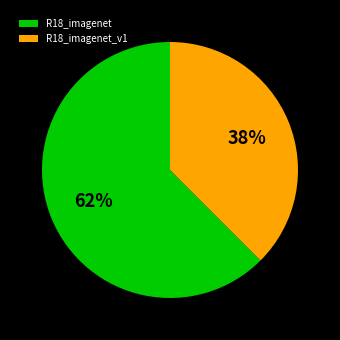

How many segments does this pie chart have?

2